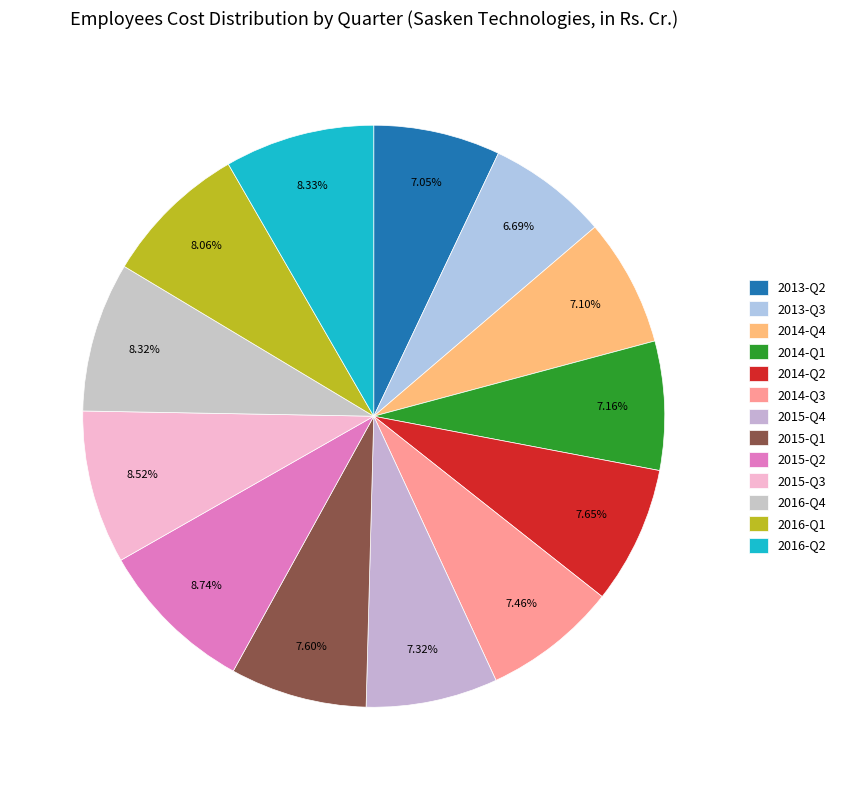

Count the number of slices in the pie.

13